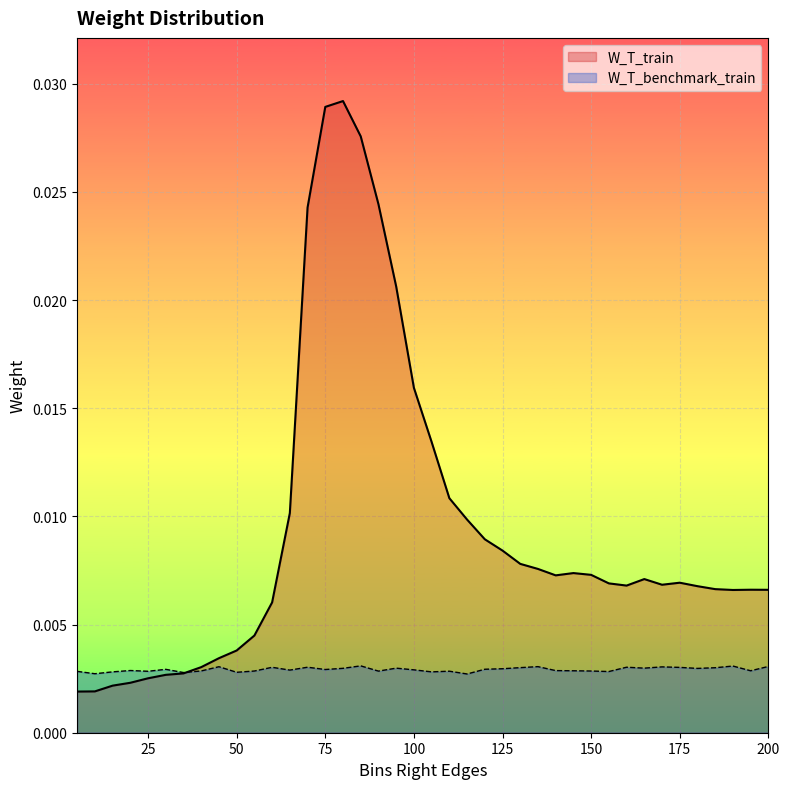

How many times do W_T_train and W_T_benchmark_train cross each other?

1